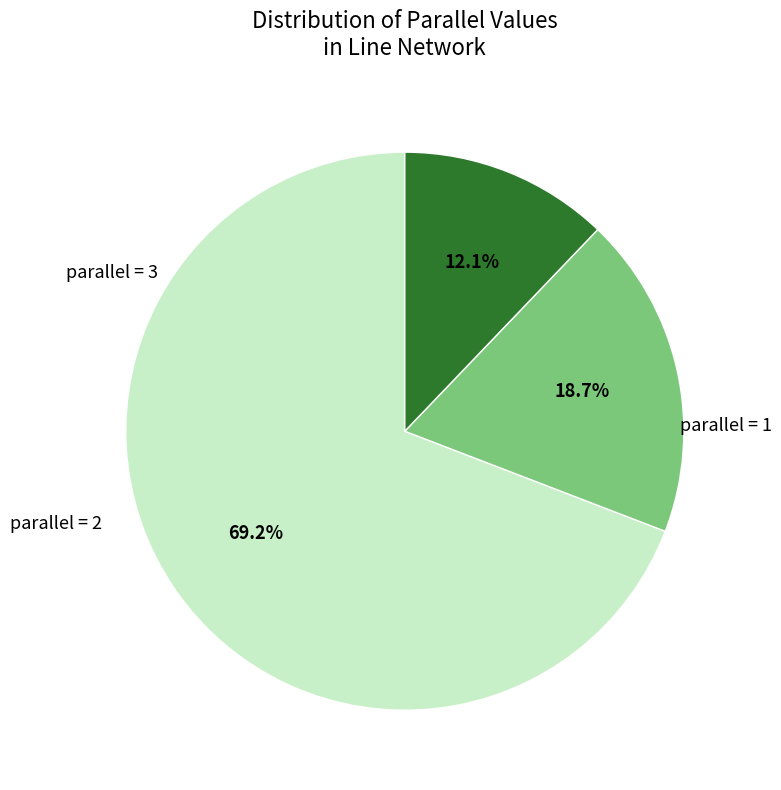

Does any single category account for the majority?

Yes